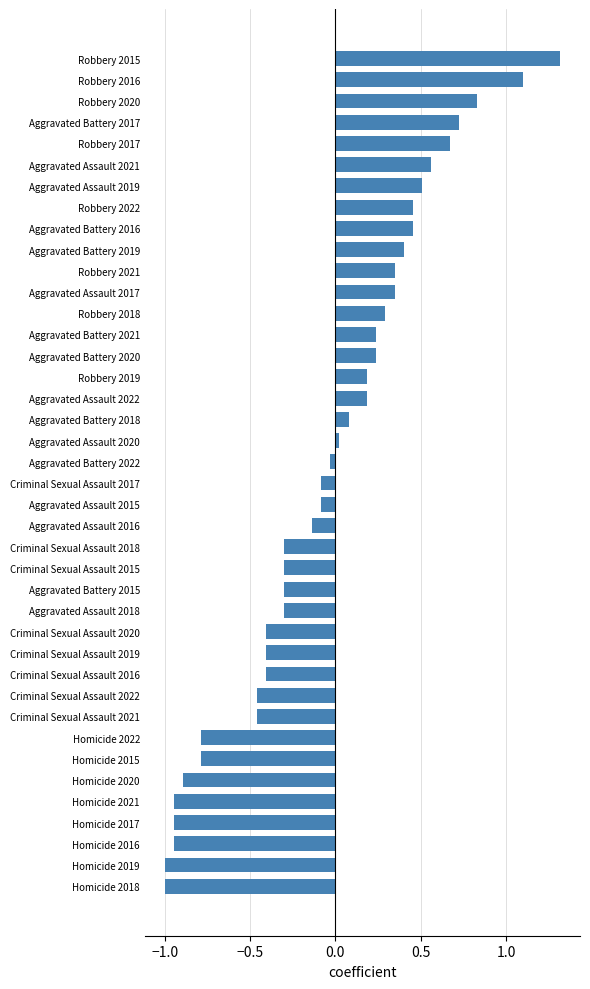

Does the chart contain any negative values?

Yes